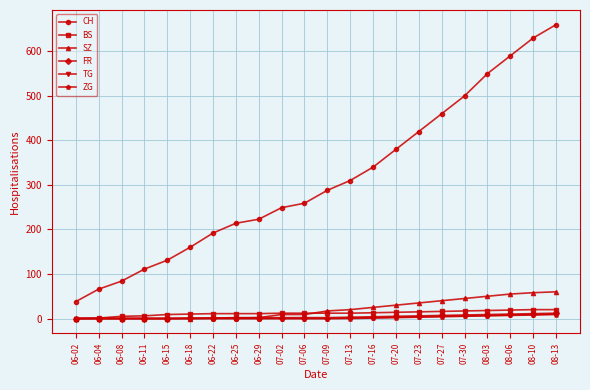

How many values in the CH series are below 288?

11